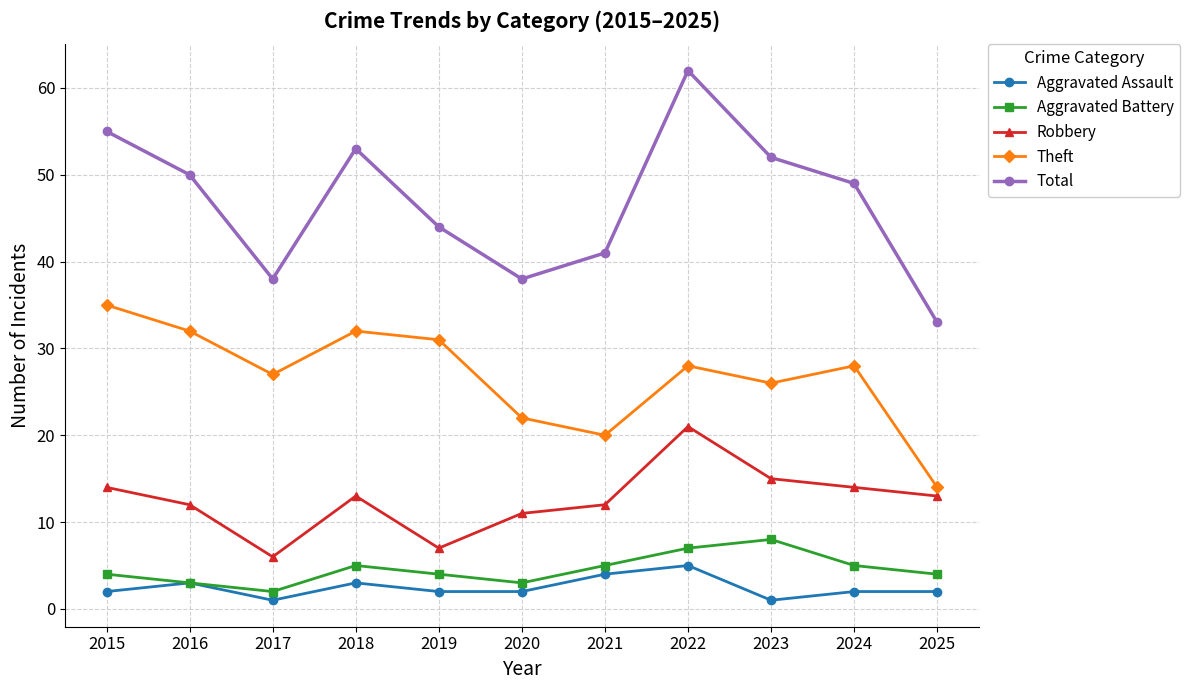

Which series has the largest total across all categories?

Total